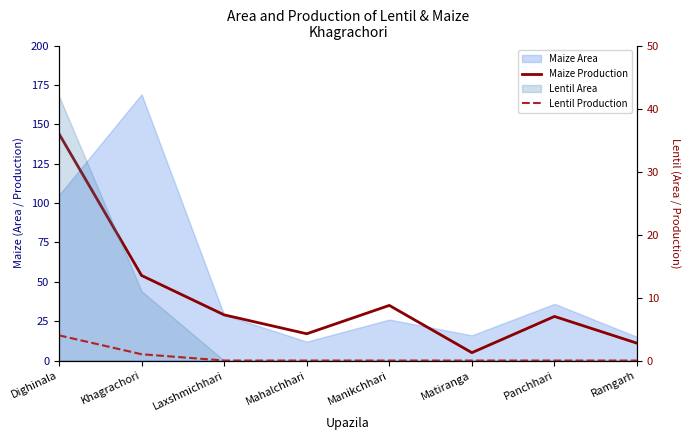

What is the spread (max minus min) of values at Panchhari?

28